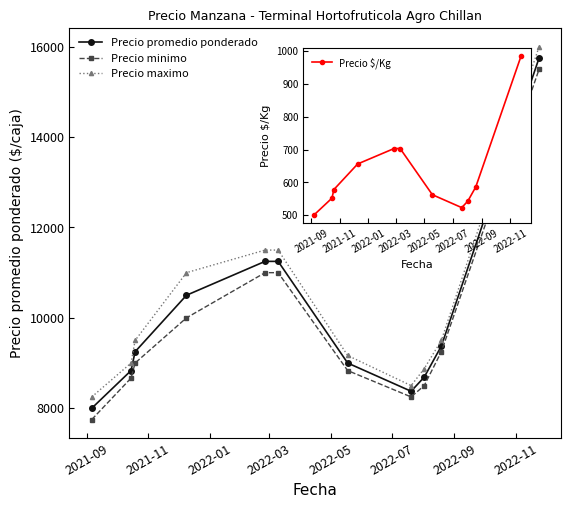

What is the difference between the second highest and minimum values in the Precio $/Kg series?

203.0